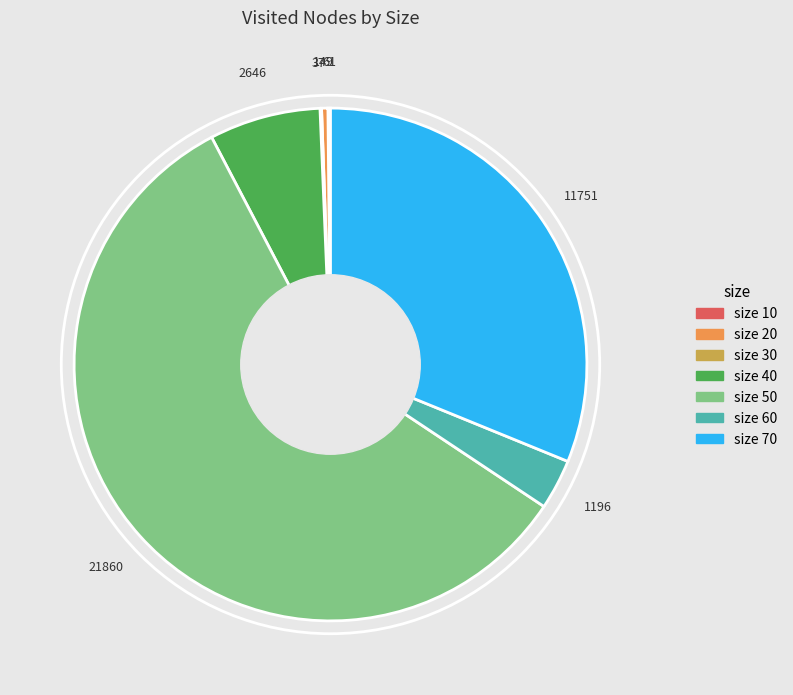

Does any single category account for the majority?

Yes